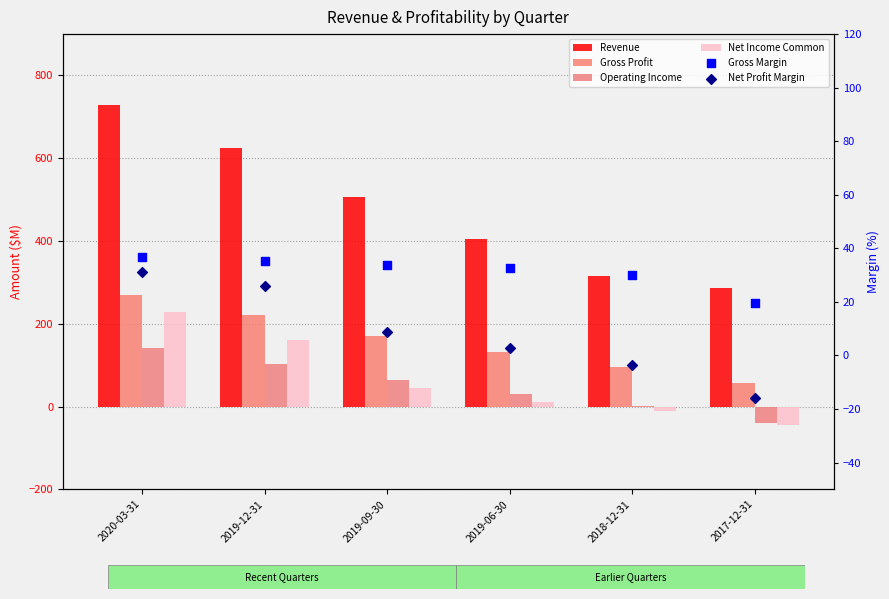

Which series contains the lowest Y value?

Net Income Common